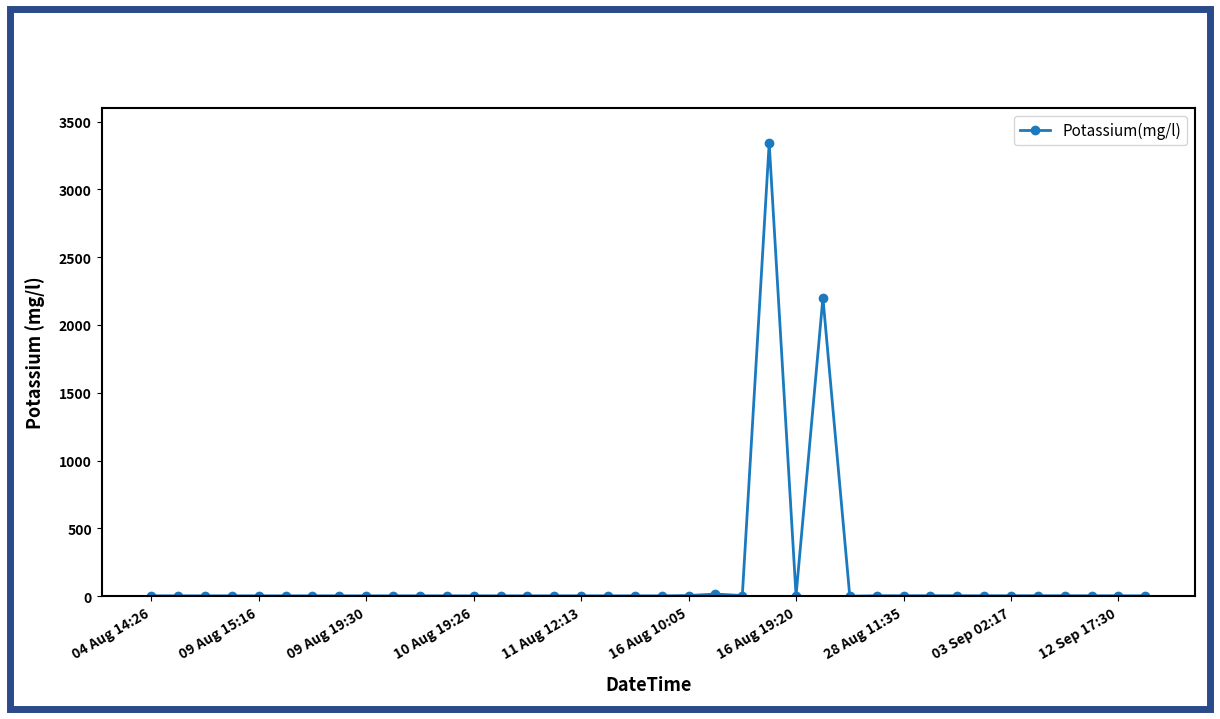

How many series are shown in this chart?

1